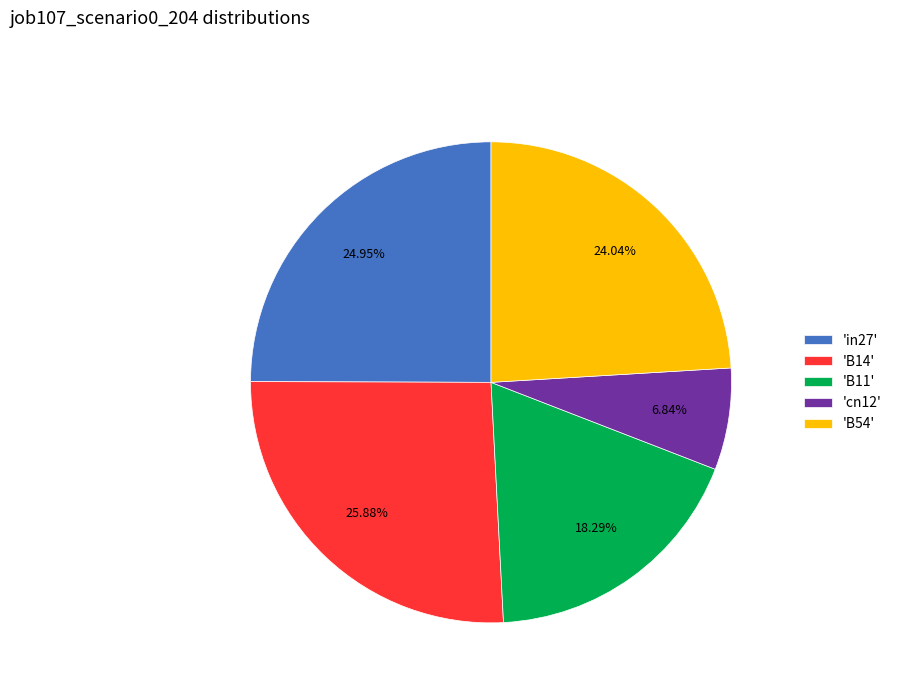

Do 'cn12' and 'in27' together represent more than half of the pie?

No